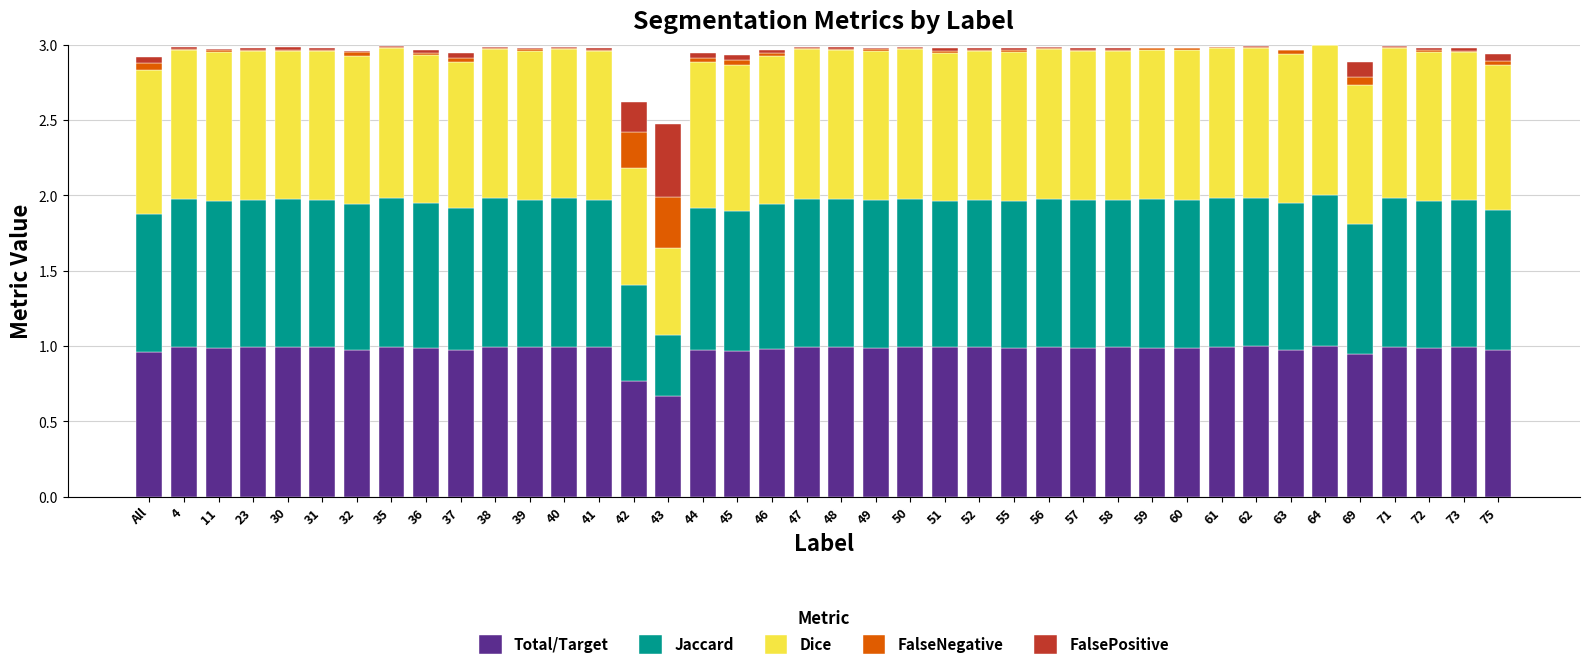

The value of Total/Target at 37 is 1.0. True or false?

True